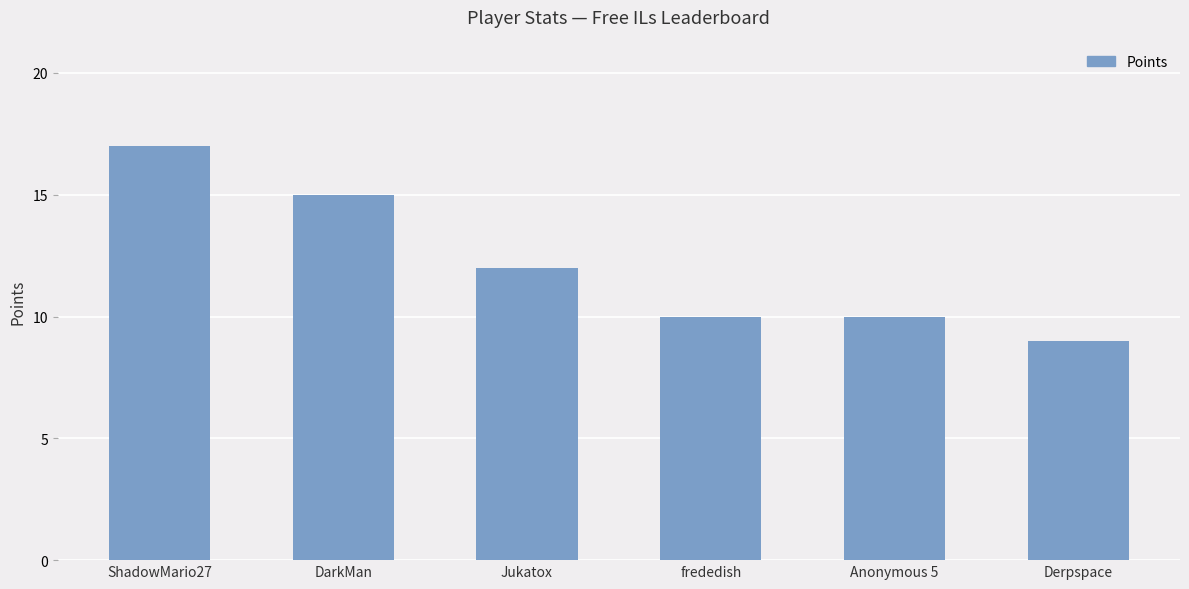

What is the label of the 1st bar from the left?

ShadowMario27